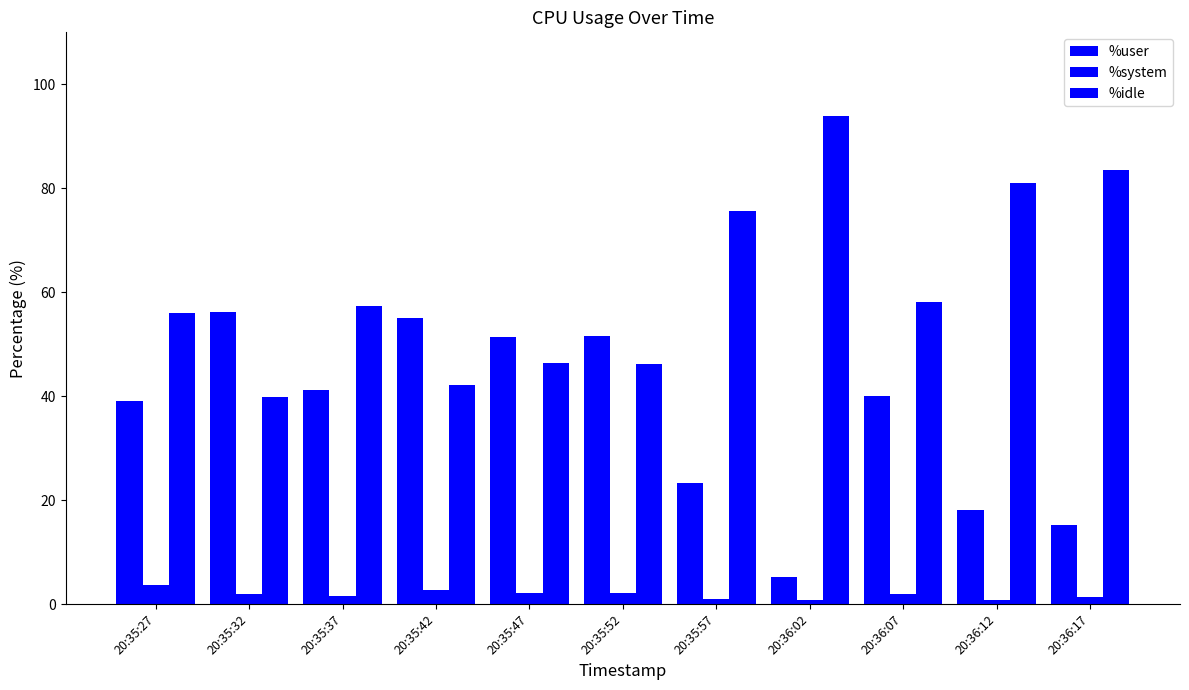

What is the sum of the %system values at 20:35:37 and 20:35:42?

4.2